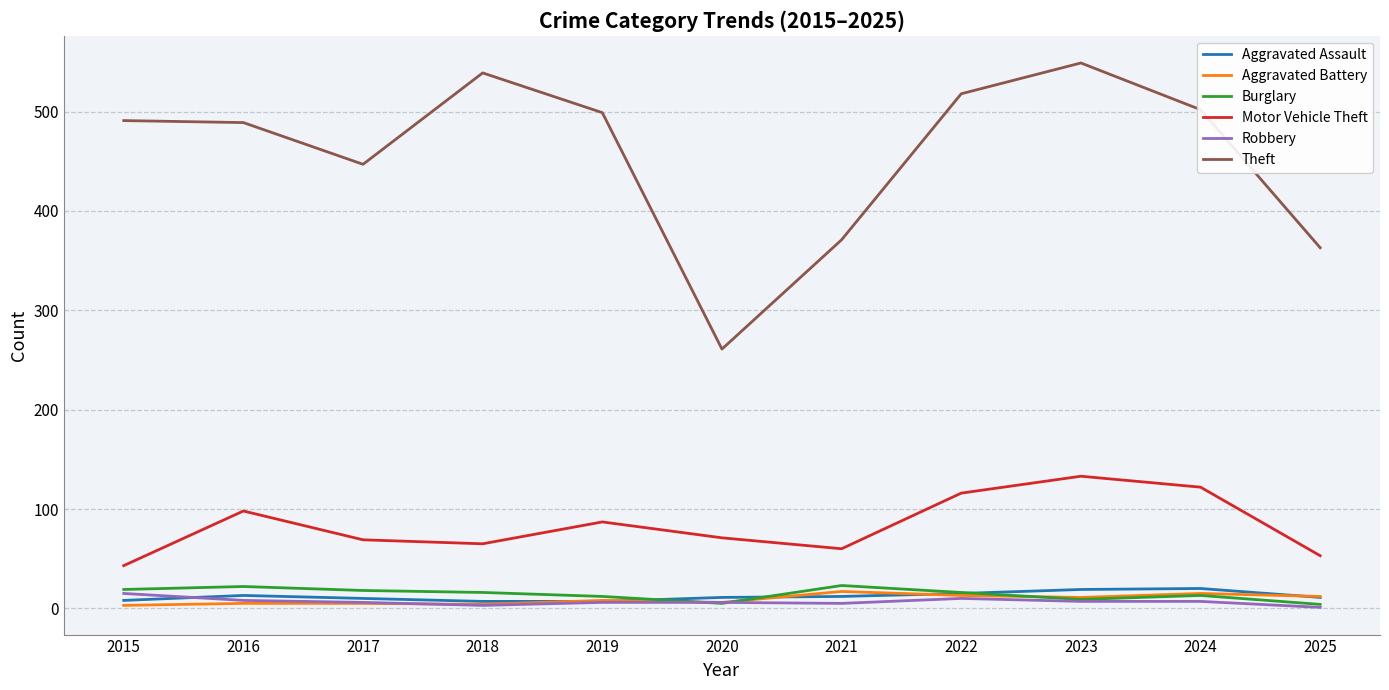

Which series changed the most between 2017 and 2023?

Theft